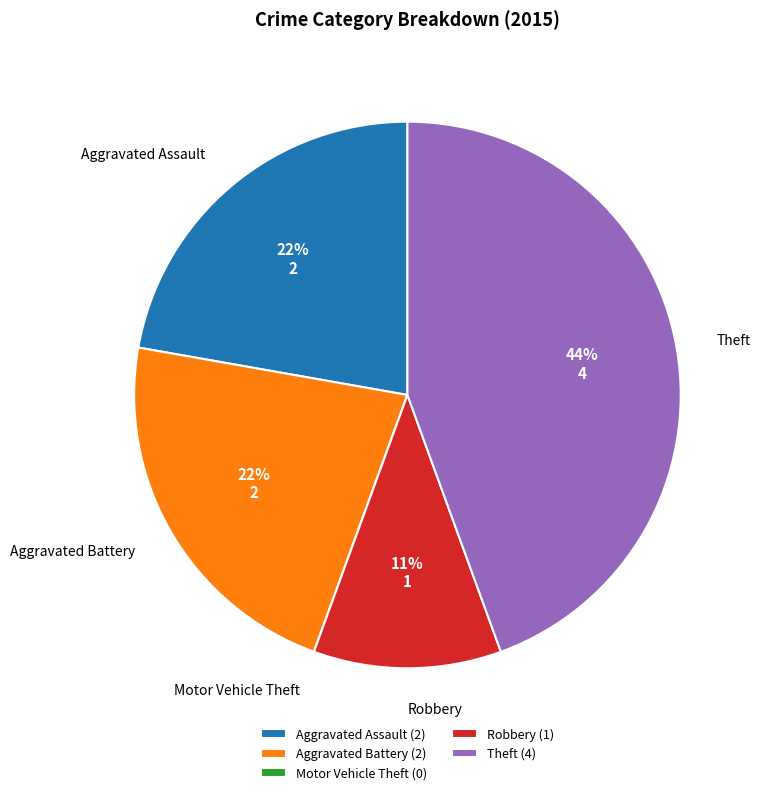

The Robbery slice represents 11% of the pie. True or false?

True